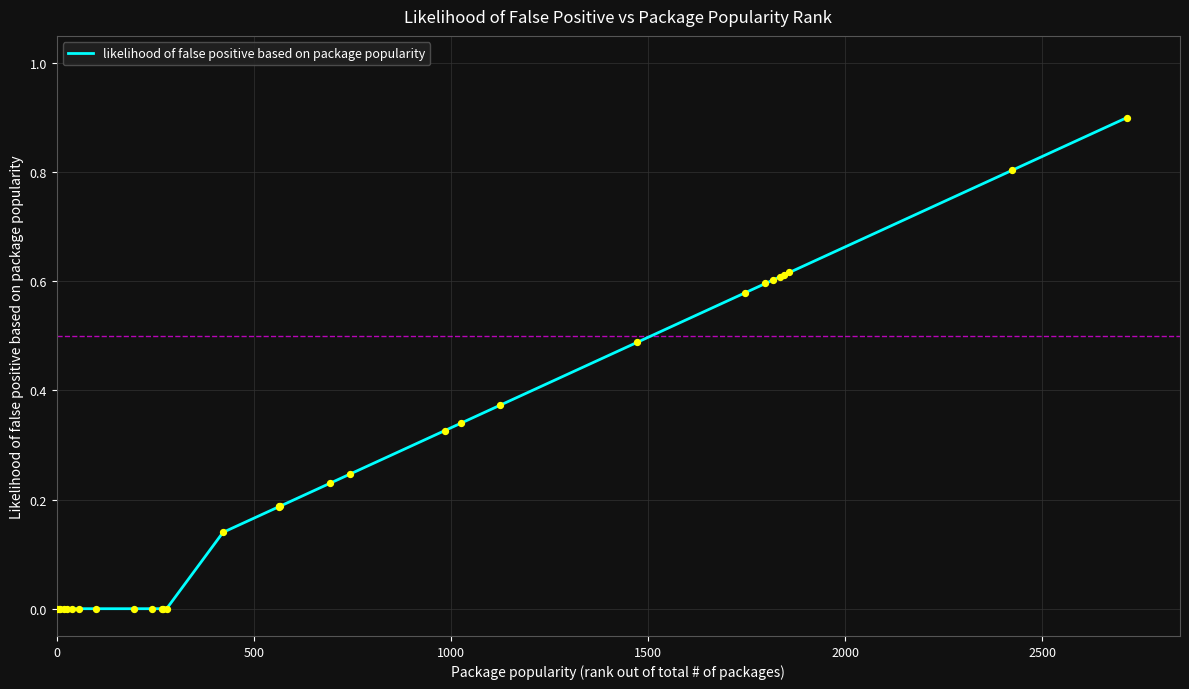

What is the greatest value displayed?

0.9